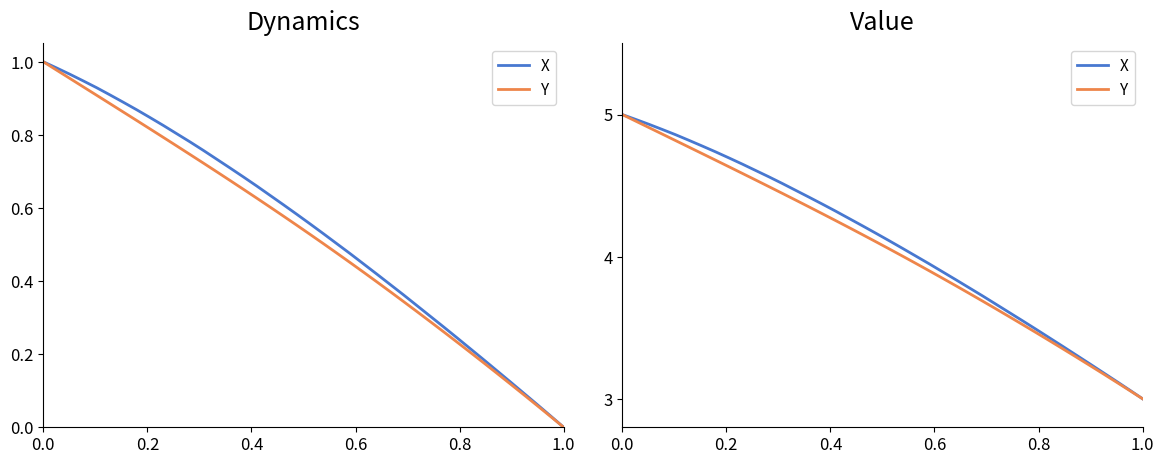

What is the average value of the Y series?

4.1